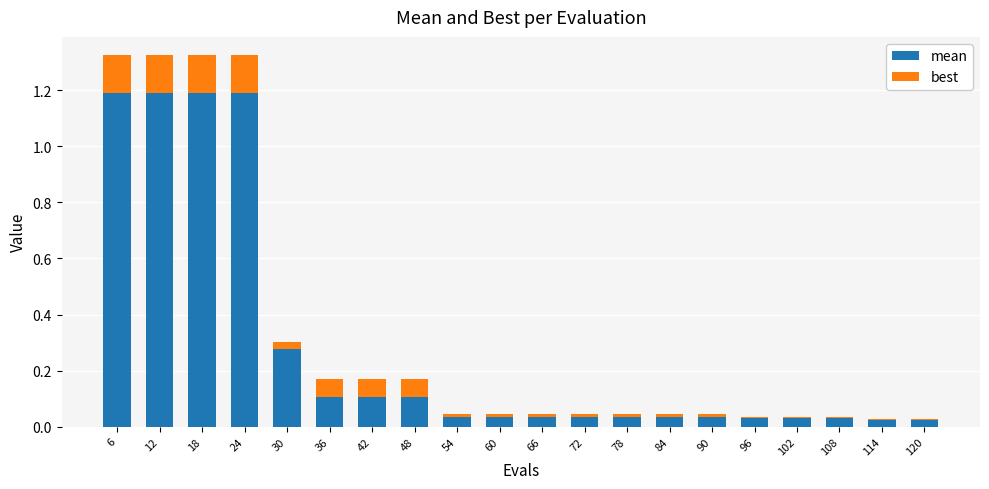

At which category is the sum across all series the highest?

6